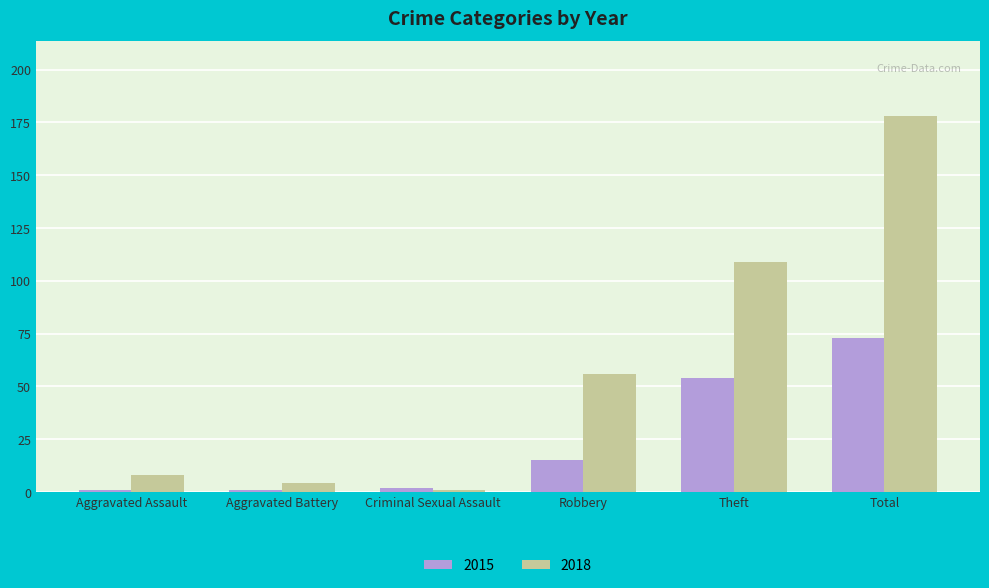

How many bars are there in each group?

2